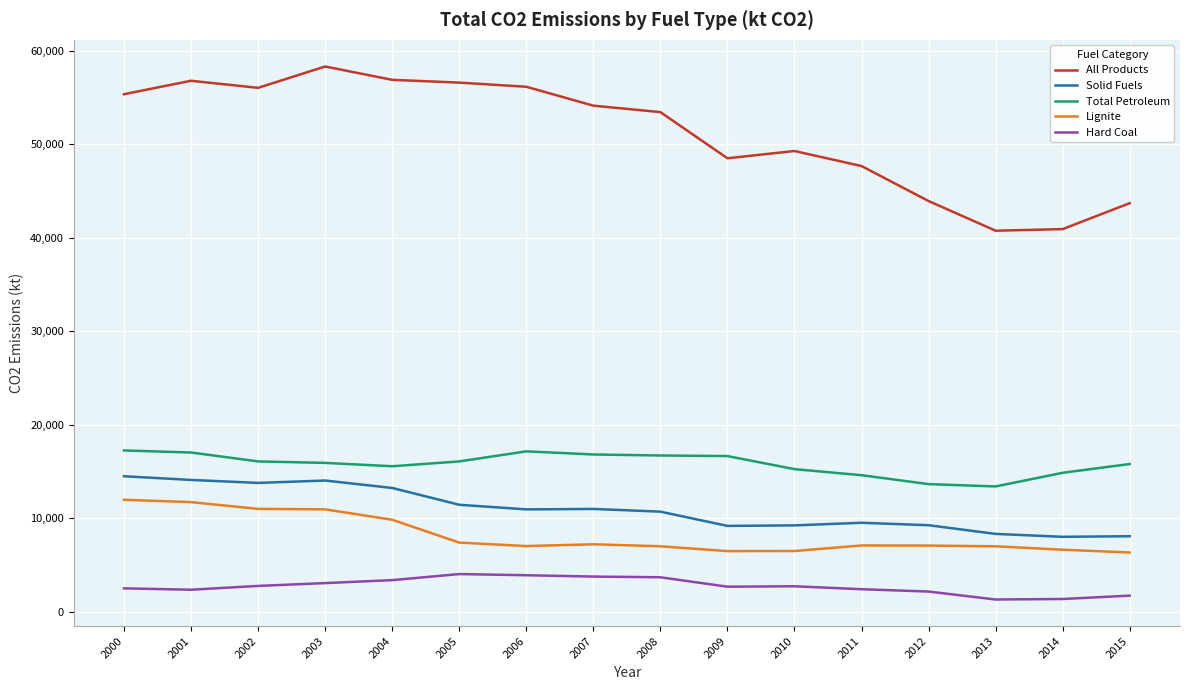

Which series has the largest total across all categories?

All Products